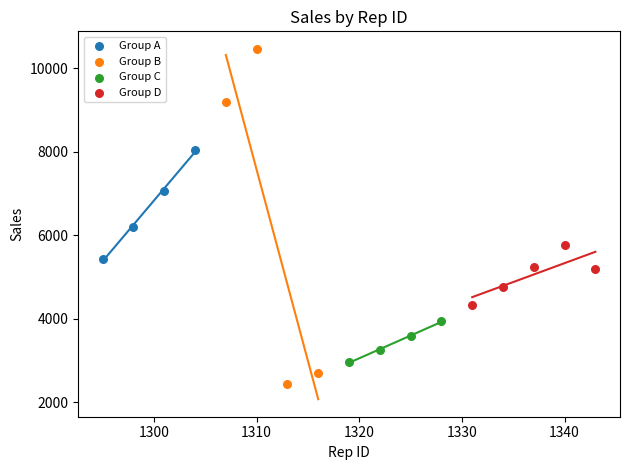

Which series has the widest spread of Y values?

Group B